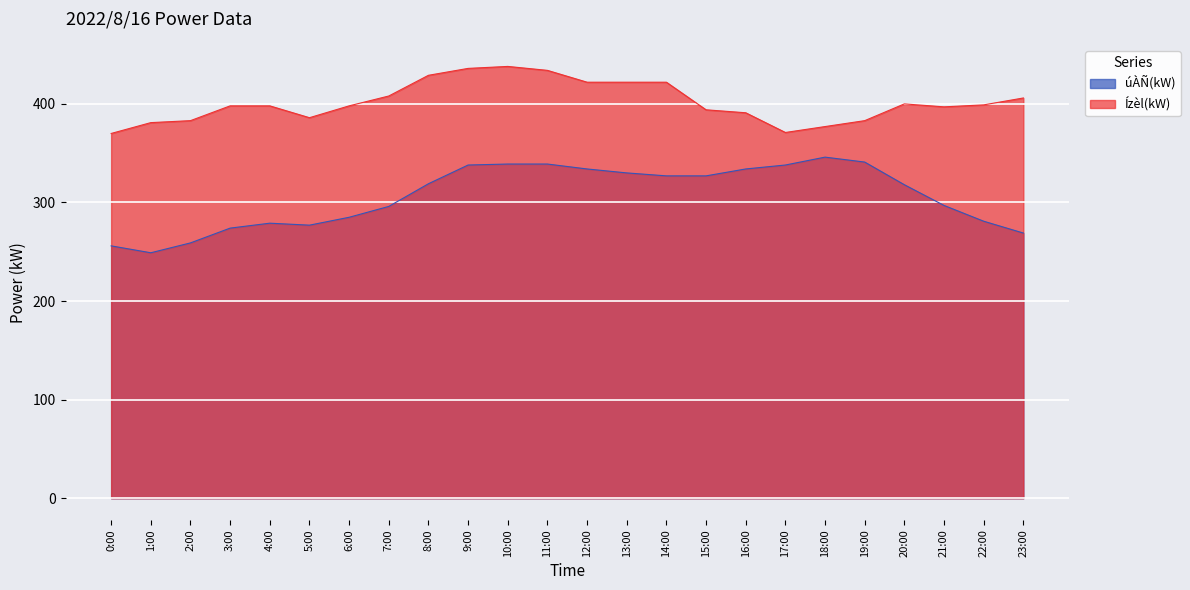

List the series in order of their overall mean, highest first.

Ízèl(kW), úÀÑ(kW)